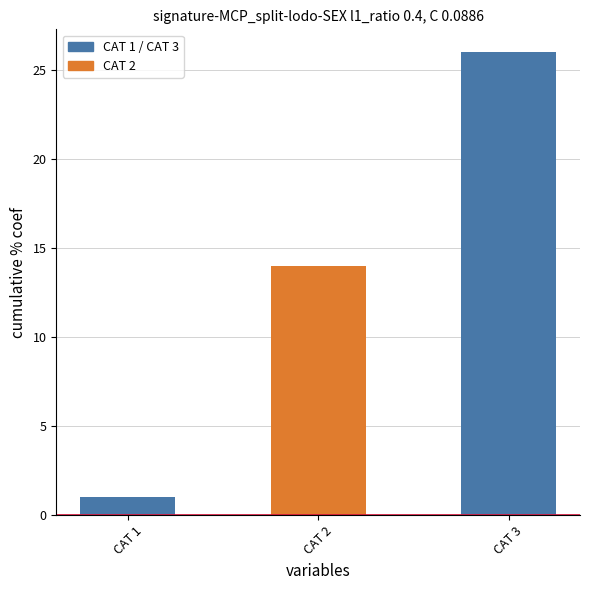

How many data points are less than 14?

1